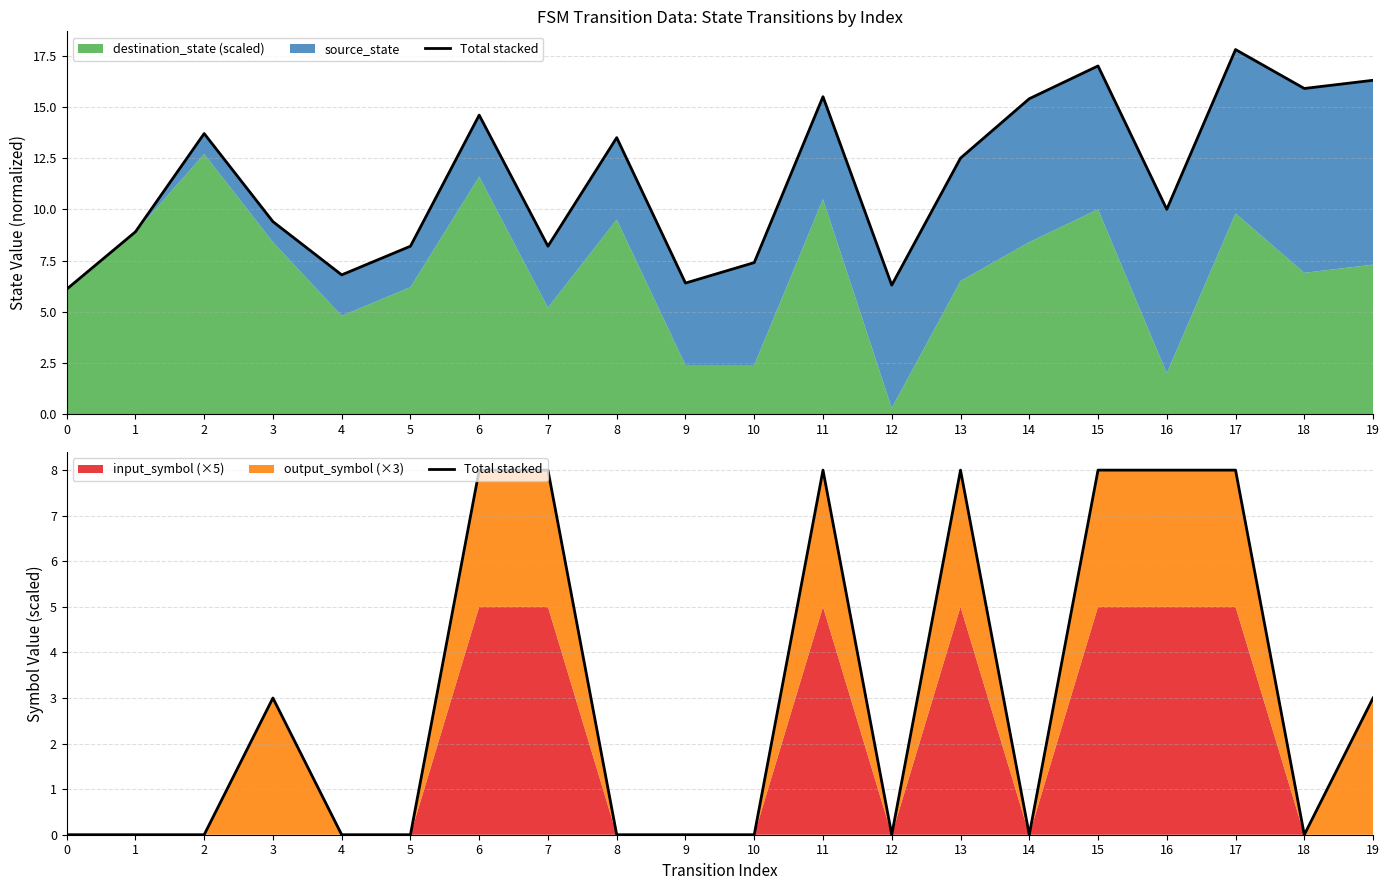

Count the number of categories in the chart.

20